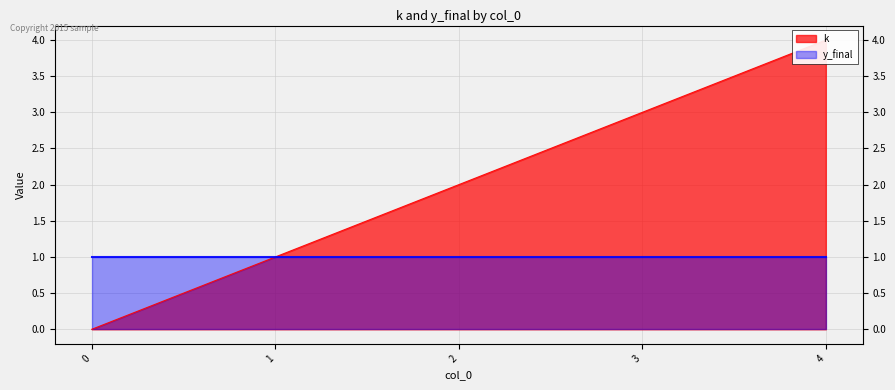

How many values are between 1 and 3?

3